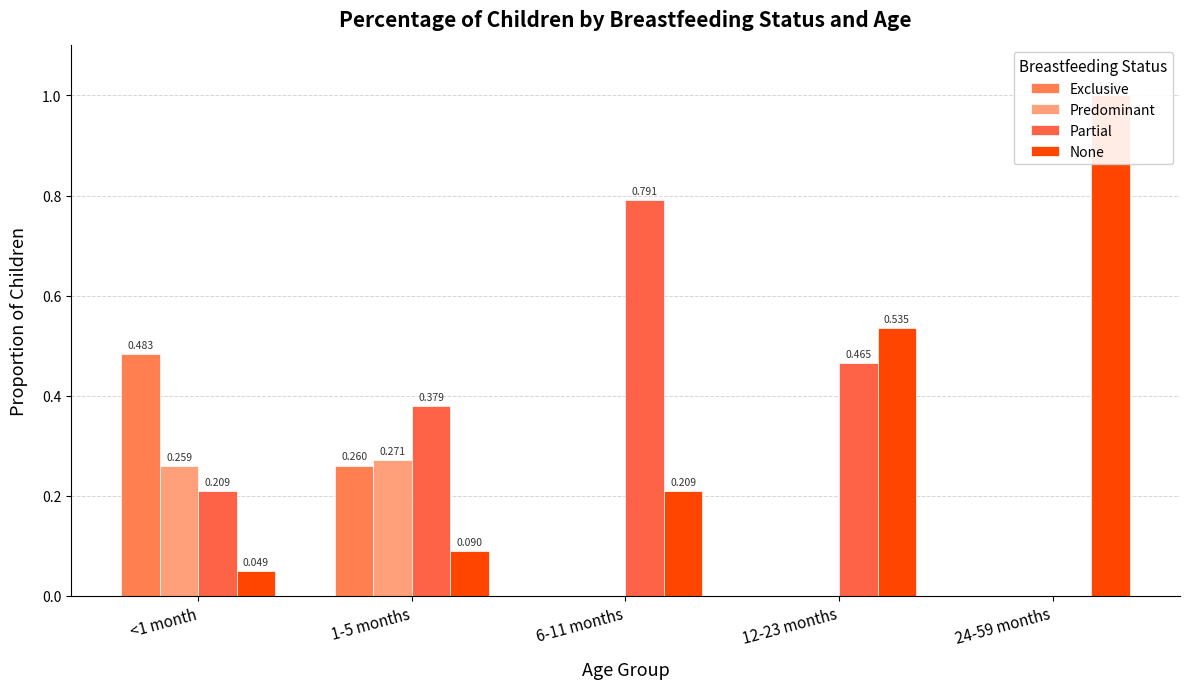

Between 1-5 months and <1 month, which is larger?

<1 month